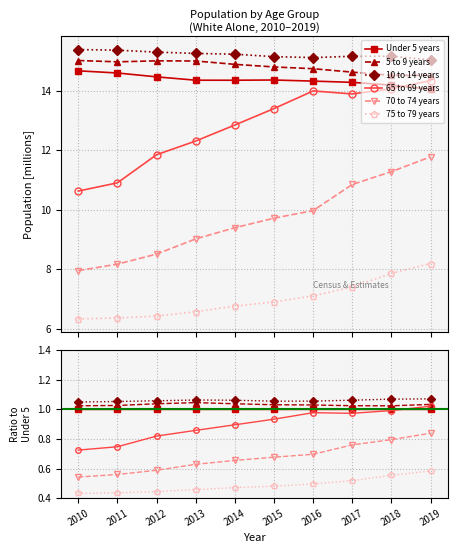

At which label does 70 to 74 years reach its minimum?

2010